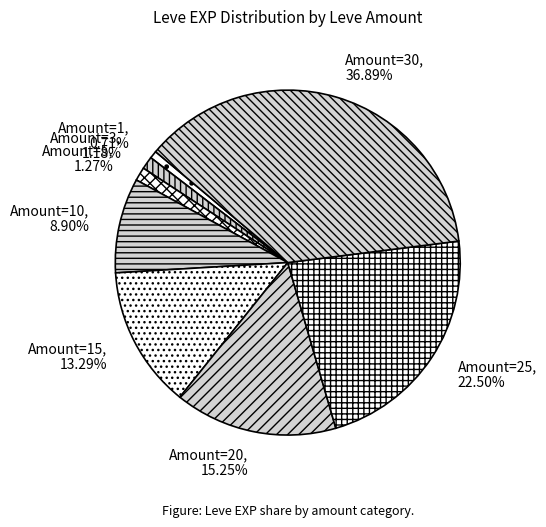

Count the number of slices in the pie.

8